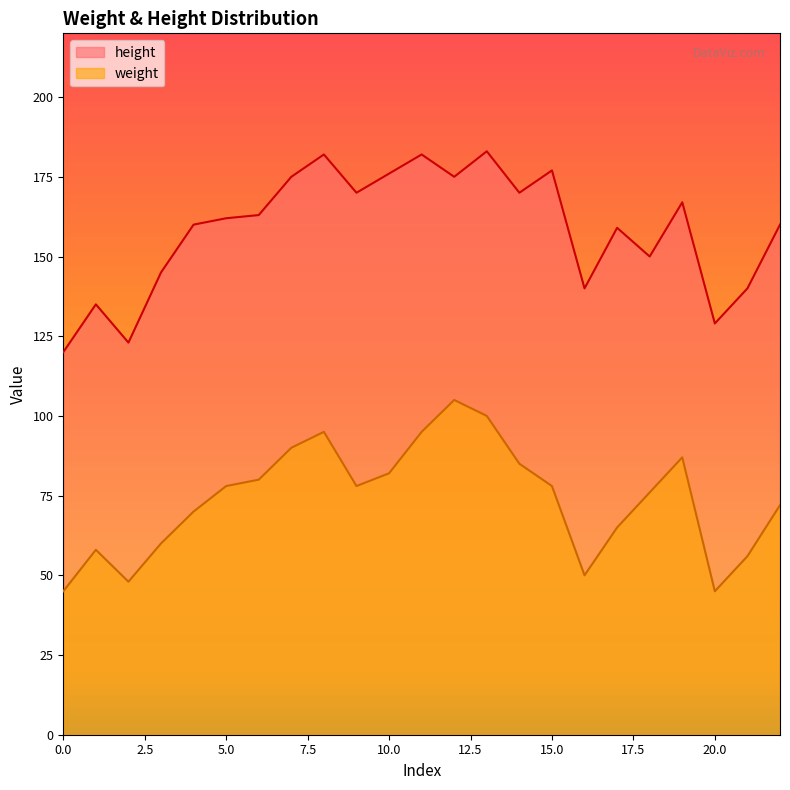

What is the highest value of the height series?

183